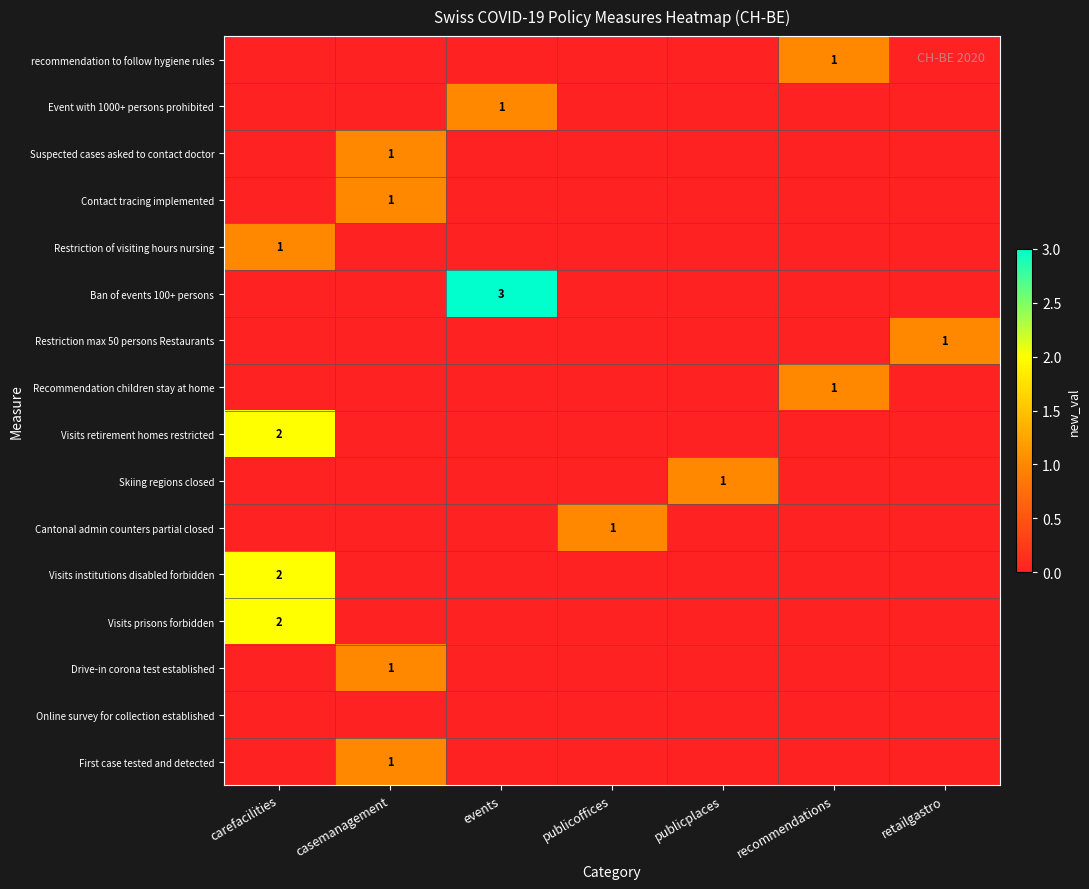

Rank the series at events from lowest to highest value.

recommendation to follow hygiene rules, Suspected cases asked to contact doctor, Contact tracing implemented, Restriction of visiting hours nursing, Restriction max 50 persons Restaurants, Recommendation children stay at home, Visits retirement homes restricted, Skiing regions closed, Cantonal admin counters partial closed, Visits institutions disabled forbidden, Visits prisons forbidden, Drive-in corona test established, Online survey for collection established, First case tested and detected, Event with 1000+ persons prohibited, Ban of events 100+ persons